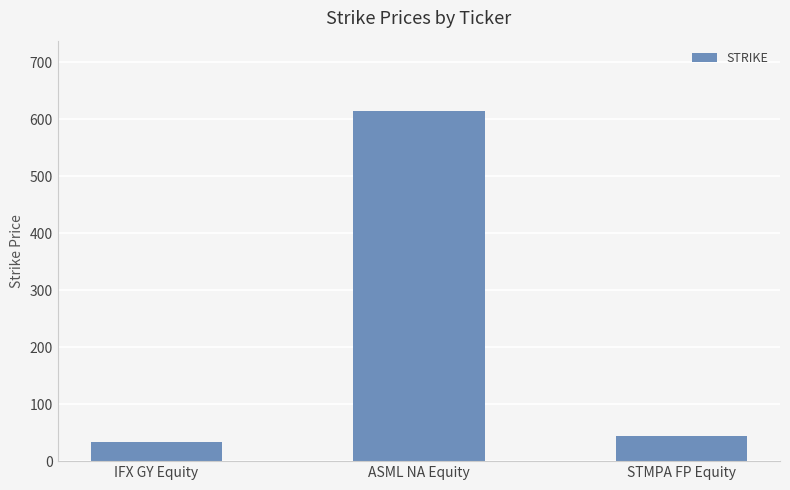

At which label does the data first exceed 43?

ASML NA Equity